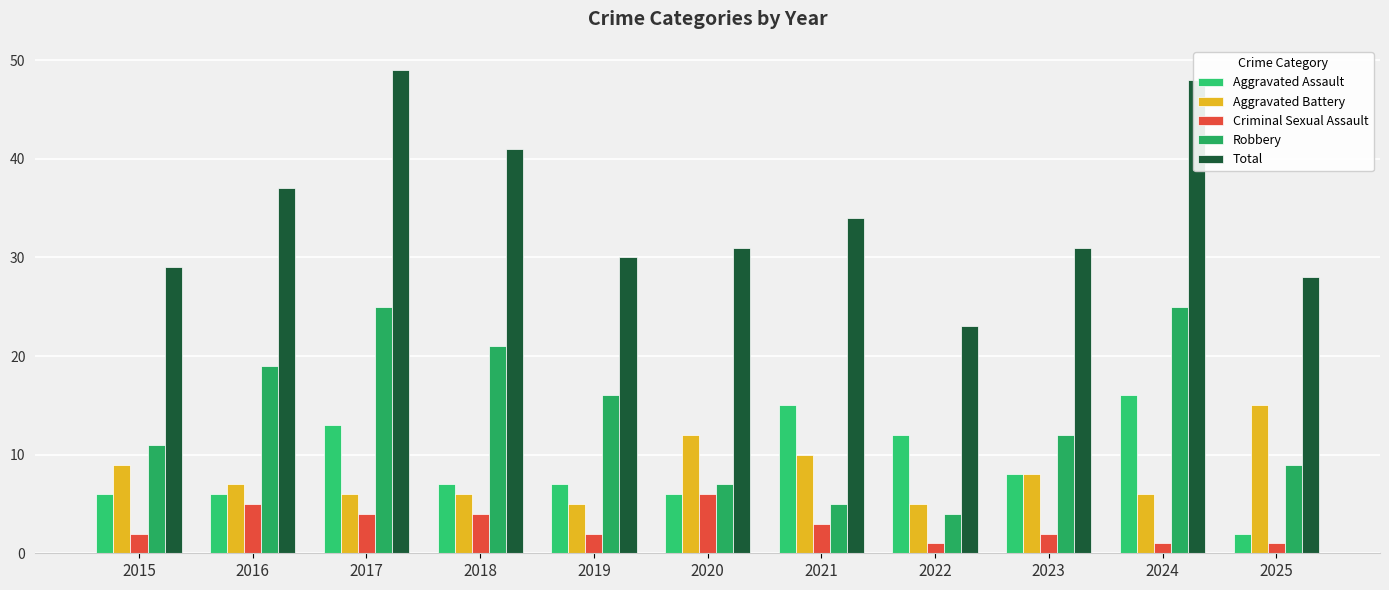

How many bars are there in total?

55